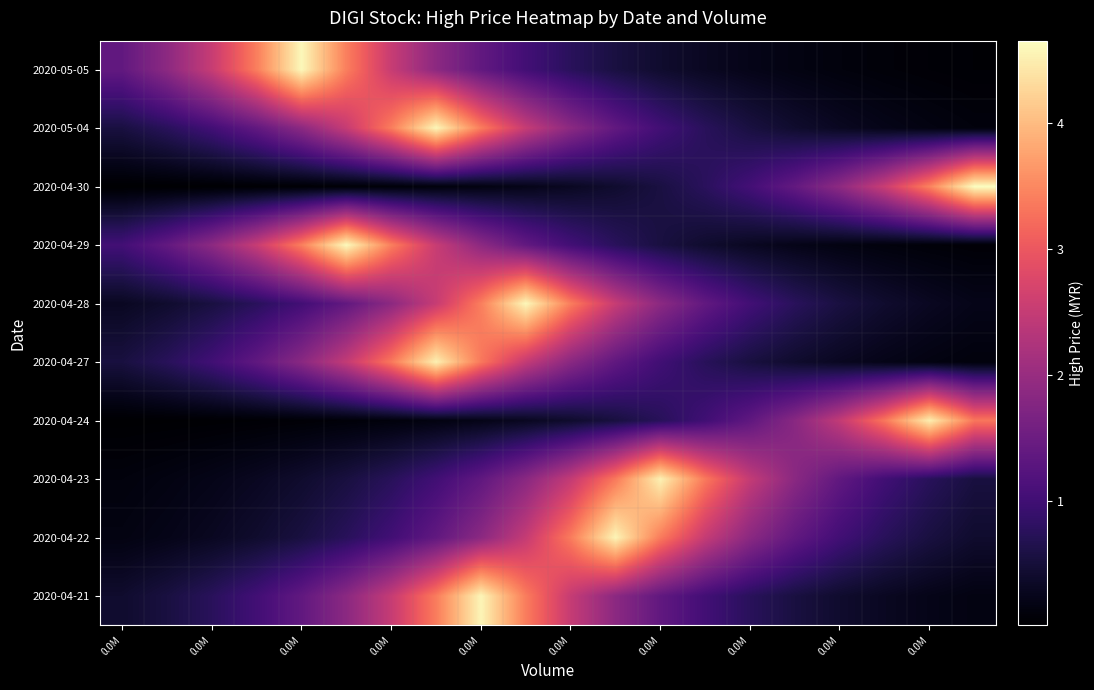

List the series in order of their peak value, highest first.

2020-04-30, 2020-04-29, 2020-05-05, 2020-04-28, 2020-05-04, 2020-04-21, 2020-04-22, 2020-04-23, 2020-04-27, 2020-04-24